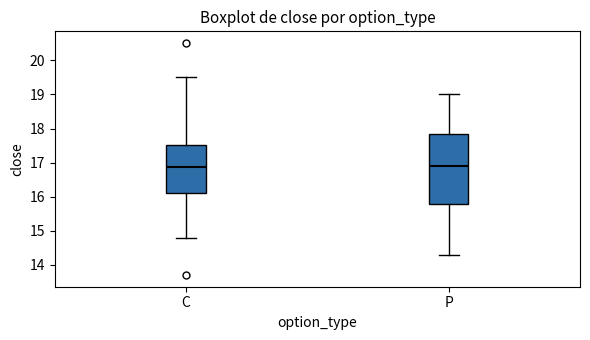

Comparing the boxes themselves (not the whiskers), which one is the tallest?

P